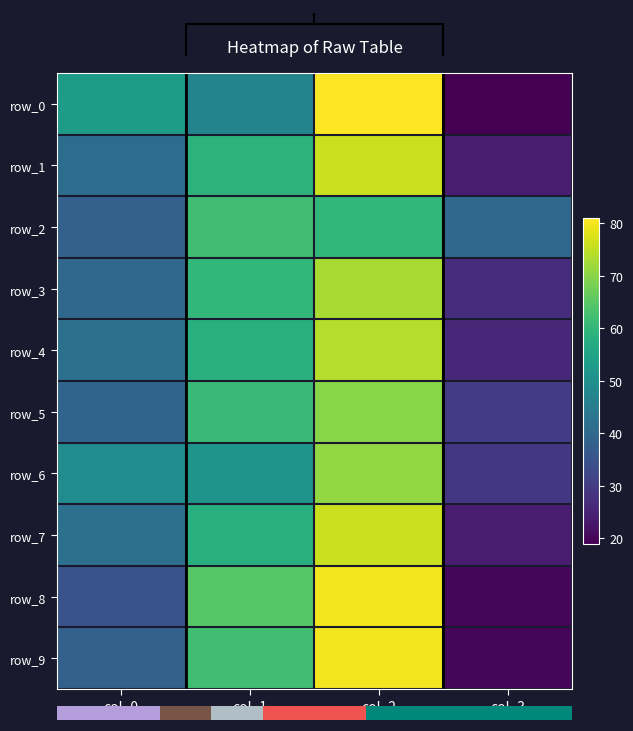

The row_5 series shows 28 at col_1. True or false?

False